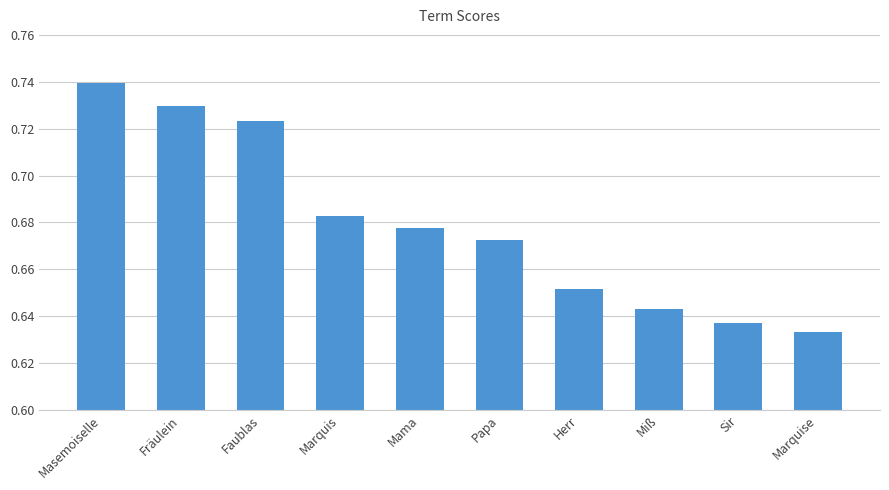

What is the change in value from Fräulein to Herr?

-0.1